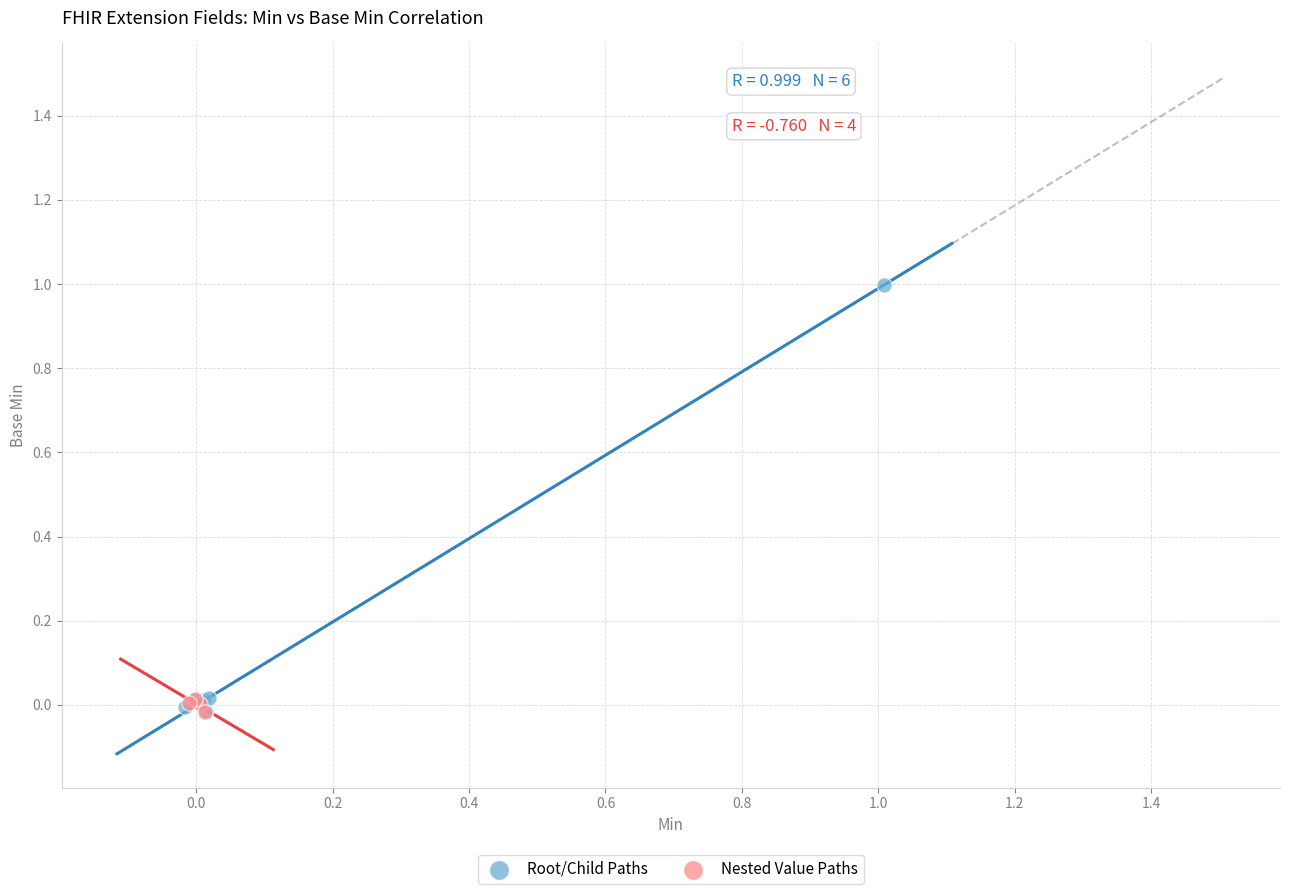

Which series contains the highest Y value?

Root/Child Paths